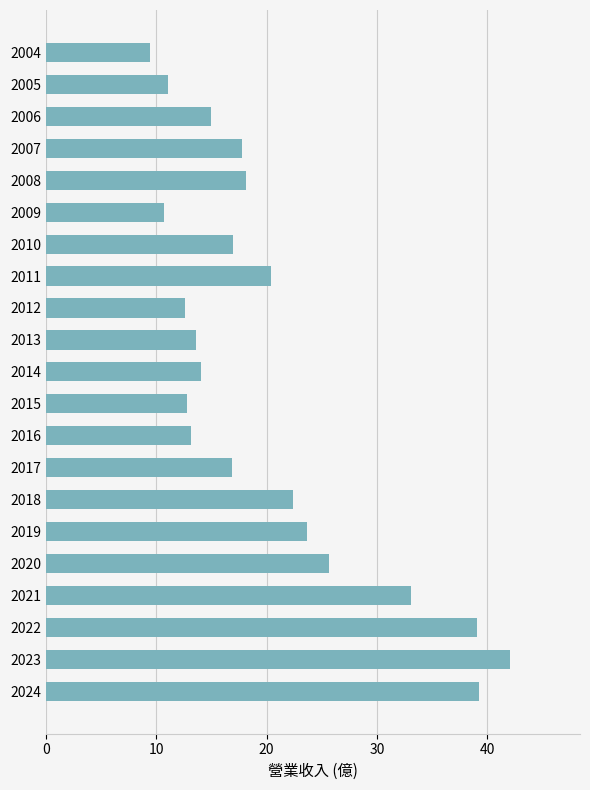

What is the greatest value displayed?

42.1